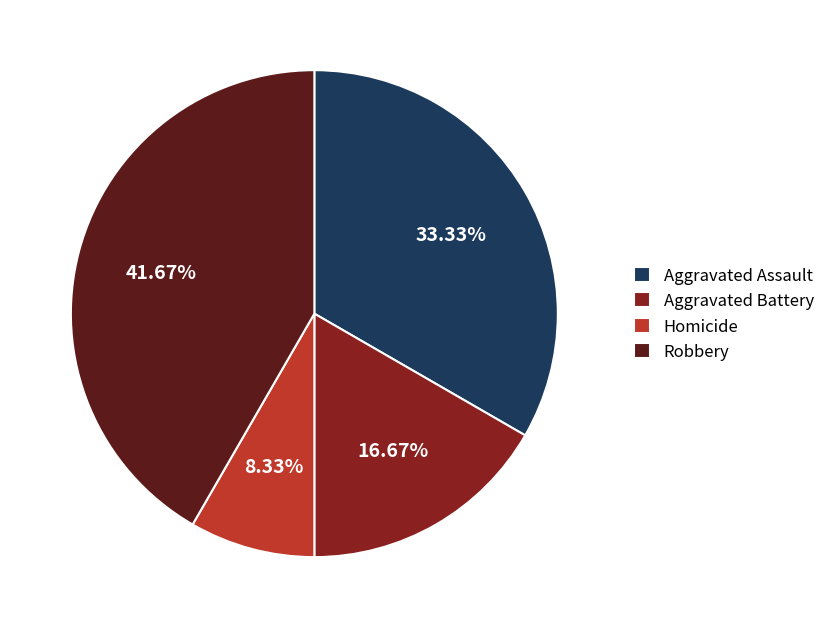

What percentage is the Robbery slice, to the nearest percent?

42%